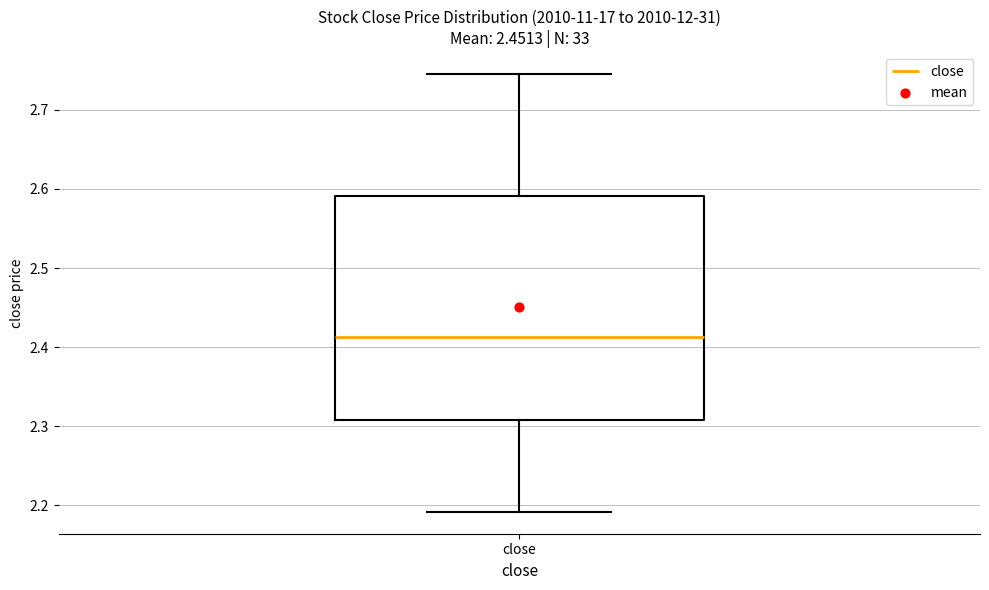

Where does the median line of the box for close sit on the y-axis? The values are not printed on the chart, so give them approximately, as read against the axis.

2.41